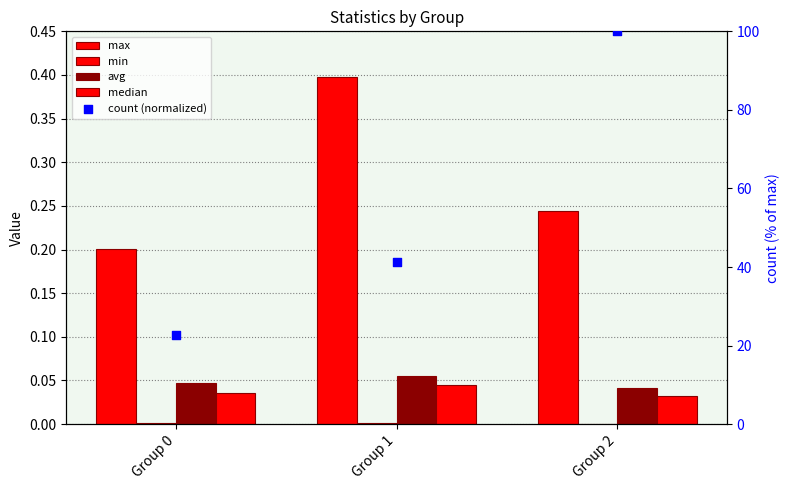

What is the total value across all series at Group 1?

41.9